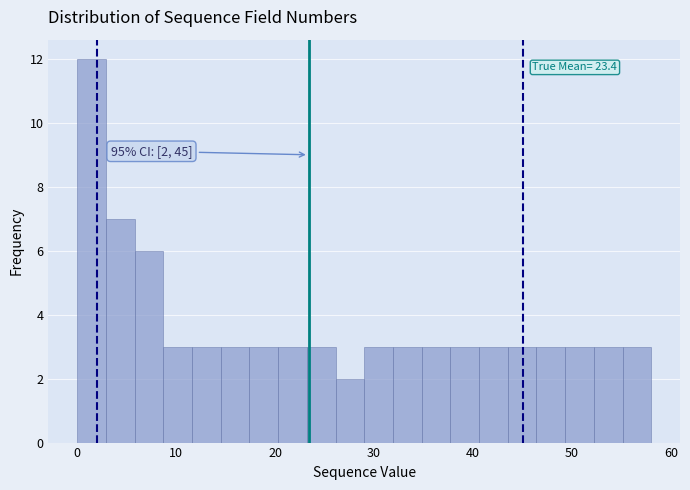

Read against the x-axis, roughly where is the centre of the tallest bar?

1